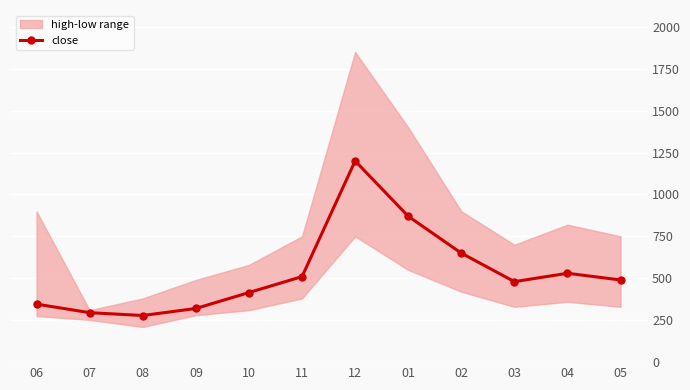

The chart shows a value of 490 at 05. True or false?

True